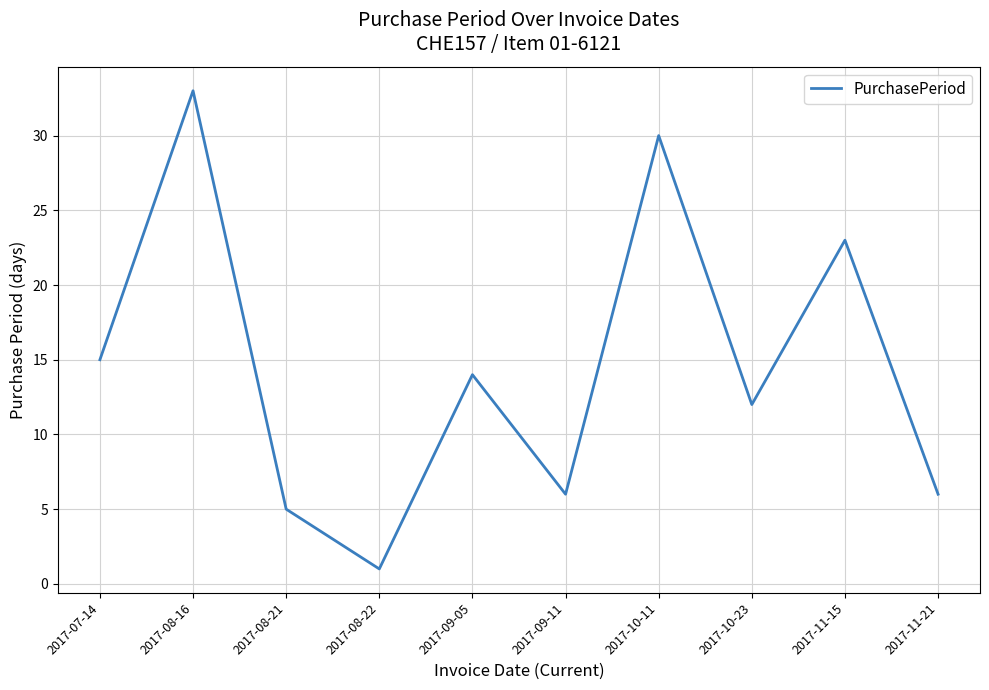

True or false: the data has more than 0 interior local peaks.

True